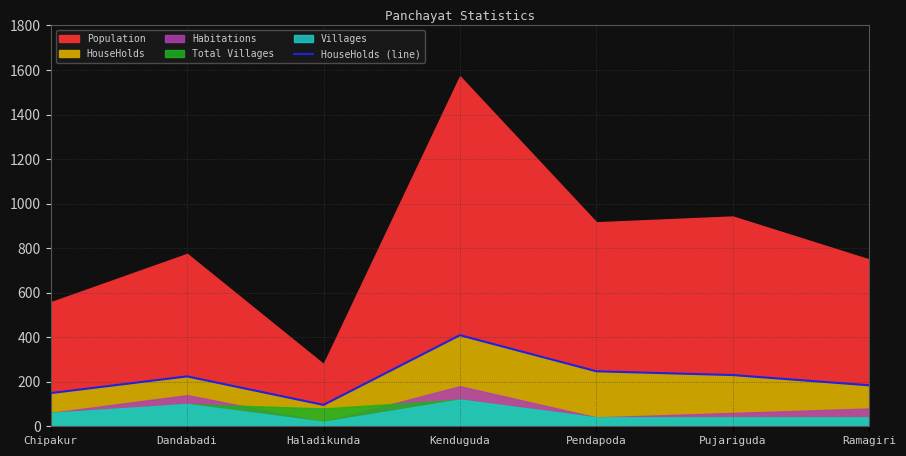

Which category has the lowest value in the HouseHolds (line) series?

Haladikunda